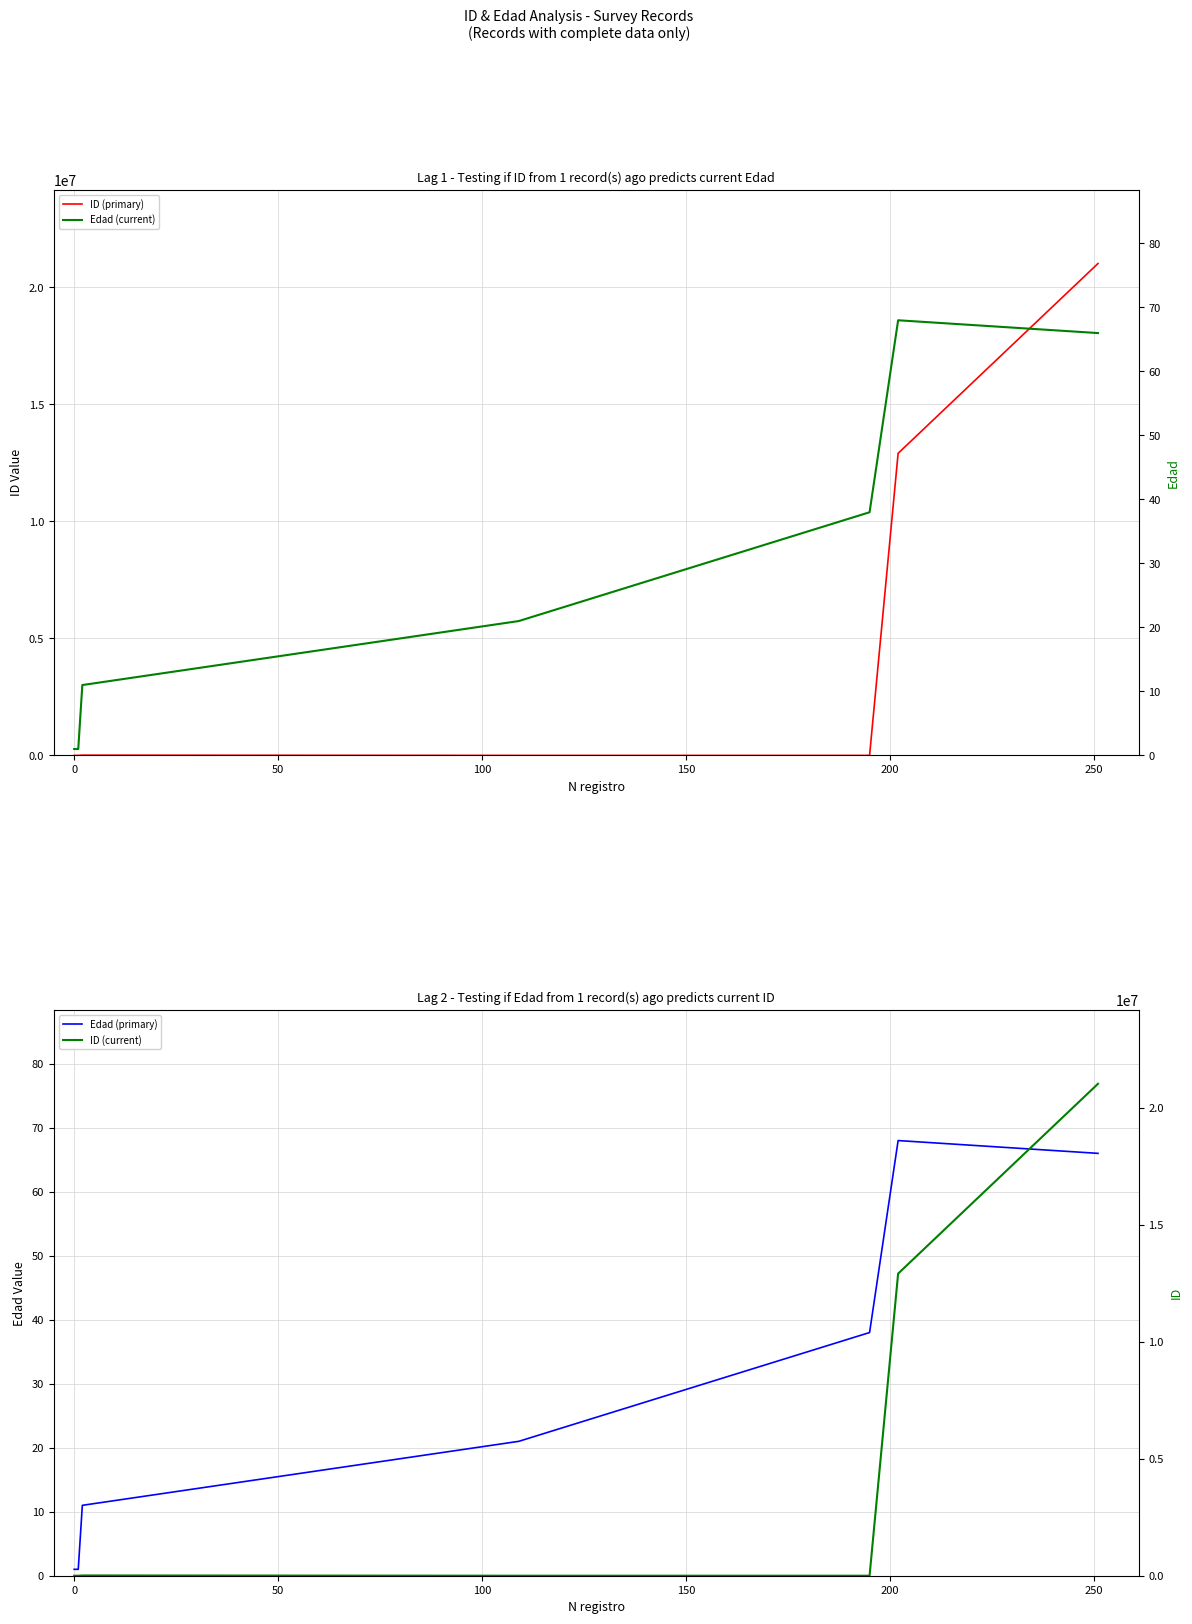

How many interior local peaks does the Edad (primary) series have?

1